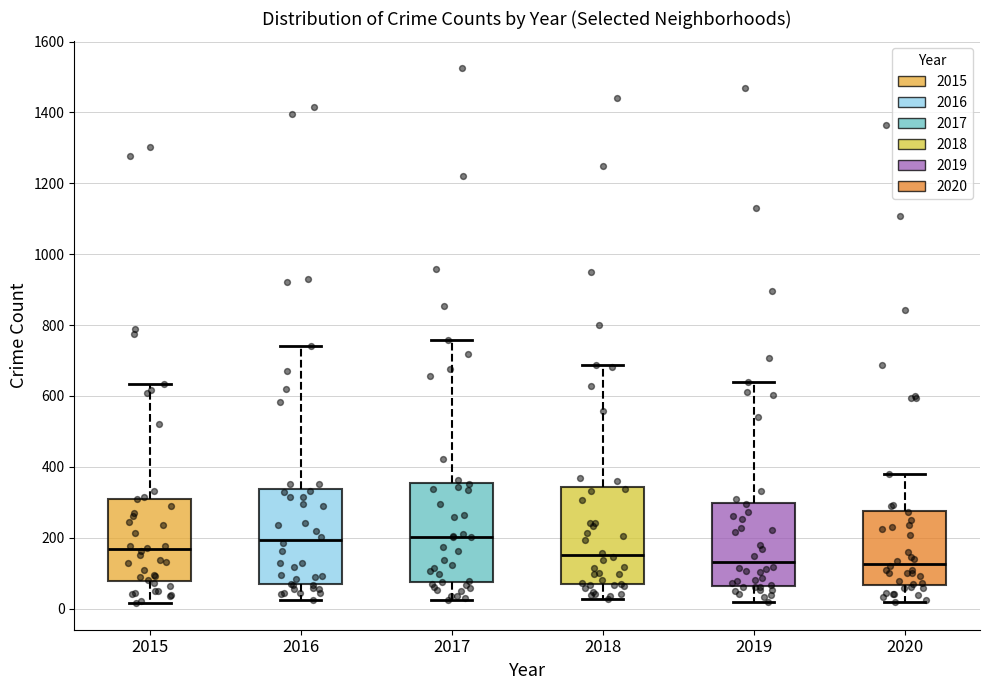

Reading left to right, transcribe this box plot: for each box, give where its median line is, the range the box spans, and where its two whiskers end, as read against the y-axis. The values are not printed on the chart, so give them approximately, as read against the axis.

2015: median 160, box 80 to 320, whiskers 20 to 640
2016: median 200, box 60 to 340, whiskers 20 to 740
2017: median 200, box 80 to 360, whiskers 20 to 760
2018: median 160, box 60 to 340, whiskers 20 to 680
2019: median 140, box 60 to 300, whiskers 20 to 640
2020: median 120, box 60 to 280, whiskers 20 to 380